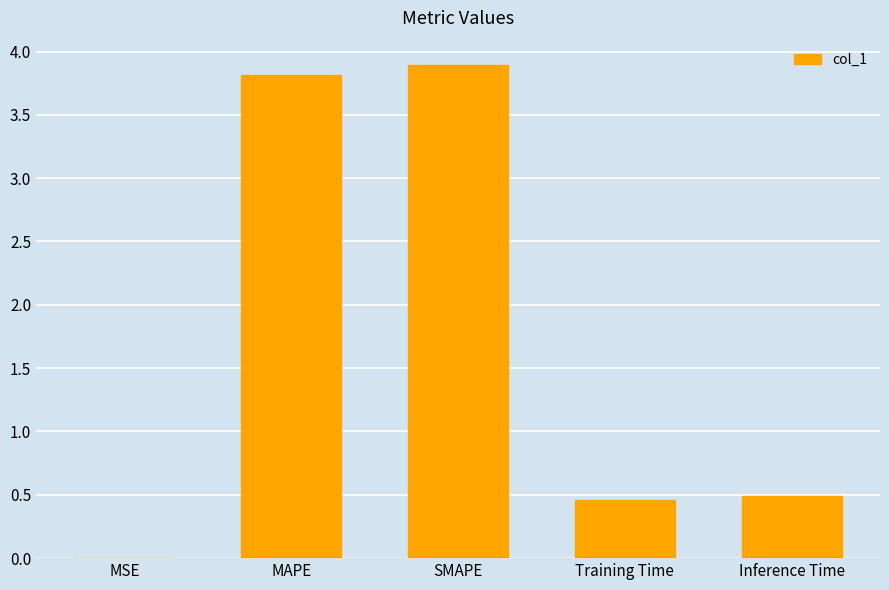

Between MAPE and Training Time, which is larger?

MAPE